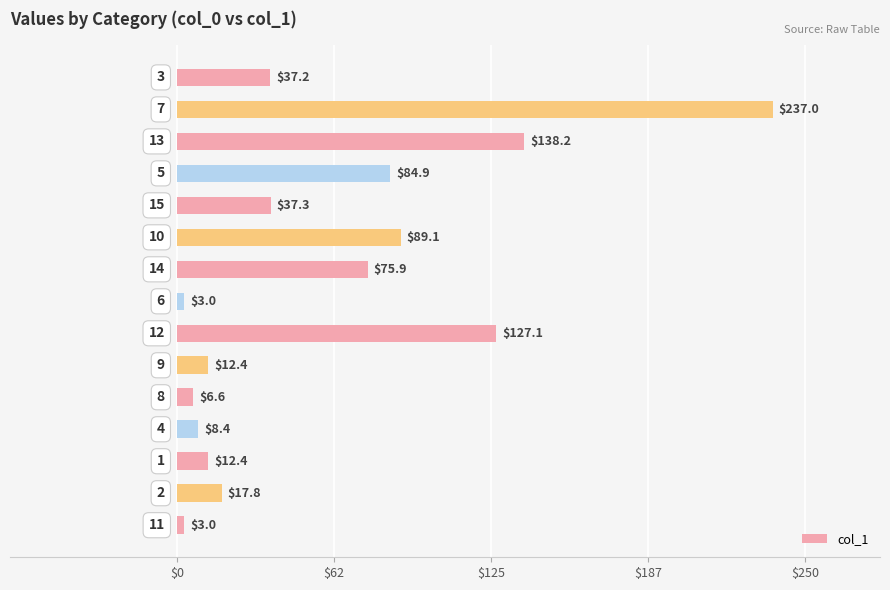

What is the minimum value shown in the chart?

3.0